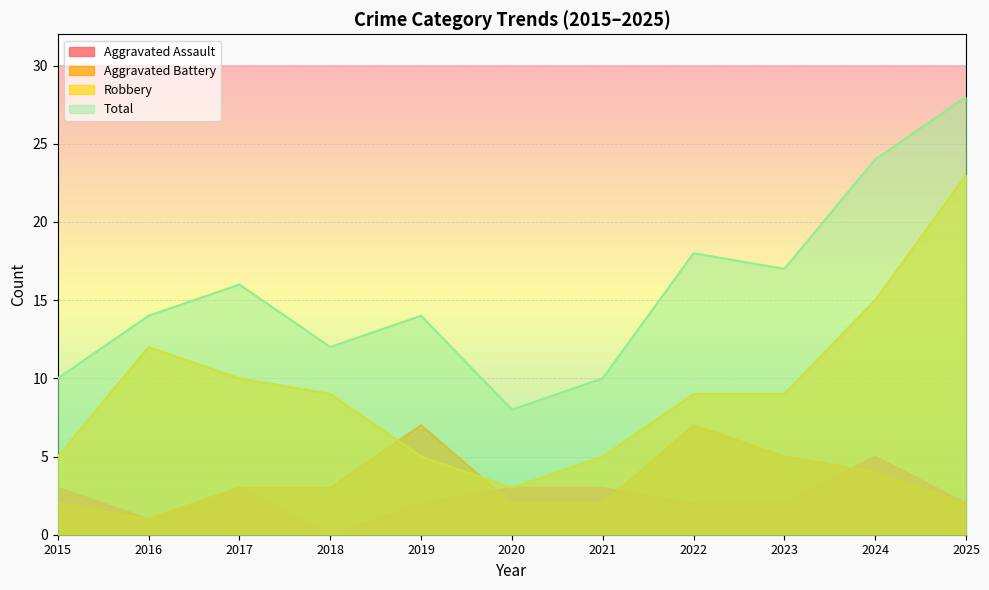

True or false: Total has more than 2 interior local peaks.

True